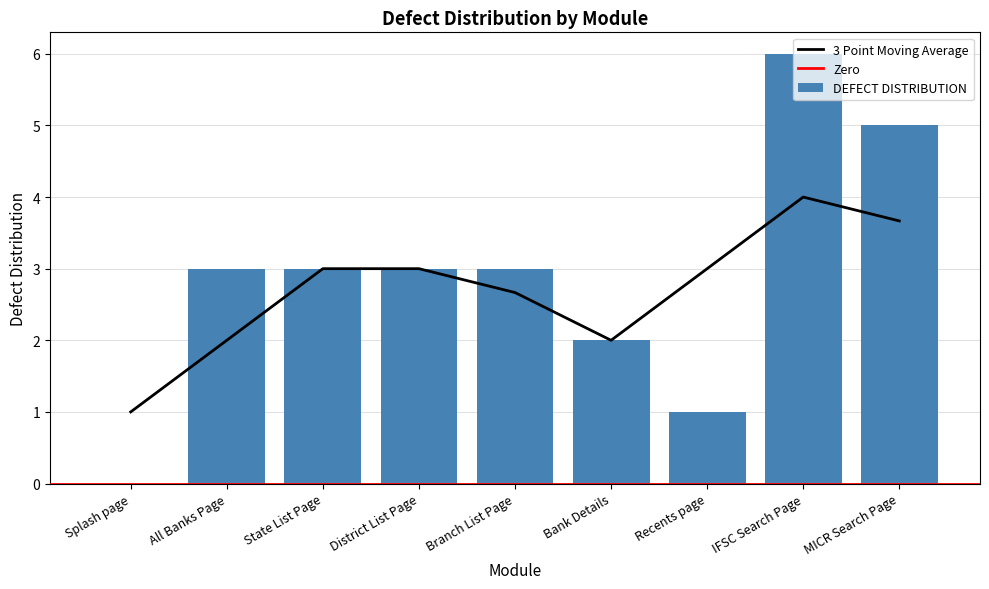

What position from the left is IFSC Search Page?

8